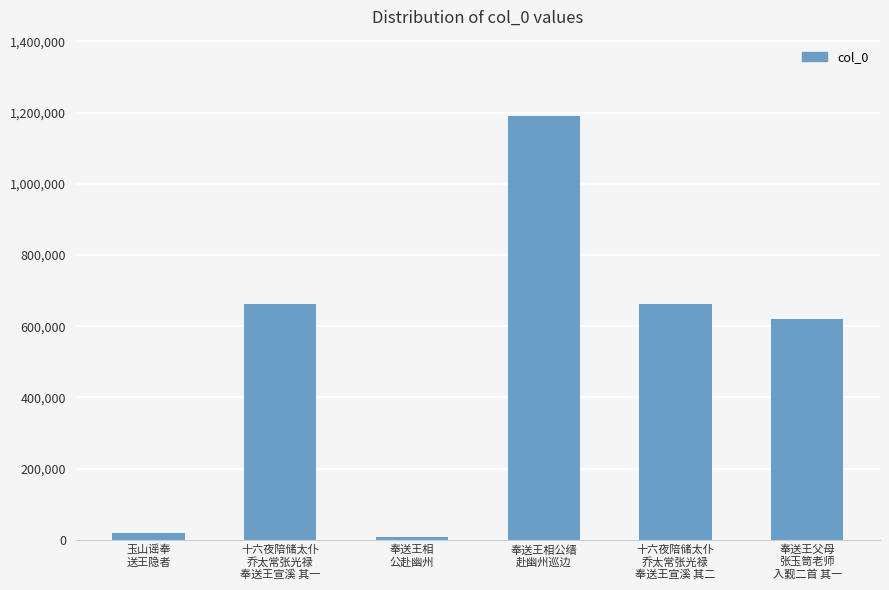

Count the number of categories in the chart.

6